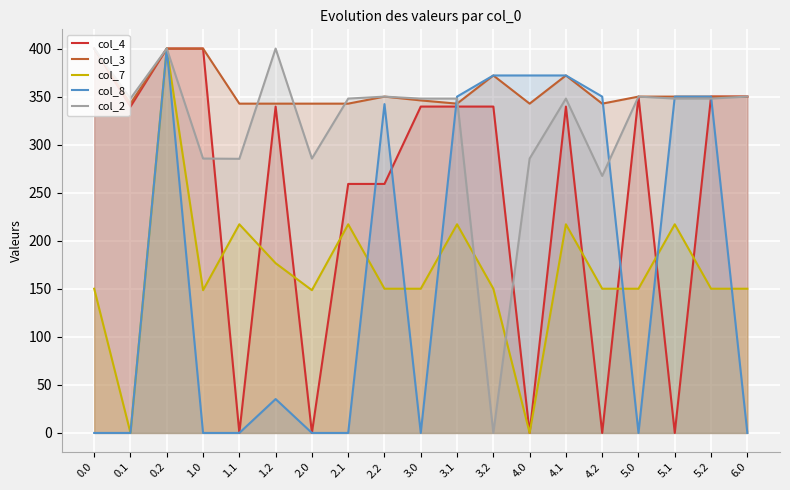

What is the label of the 16th point from the right?

1.0